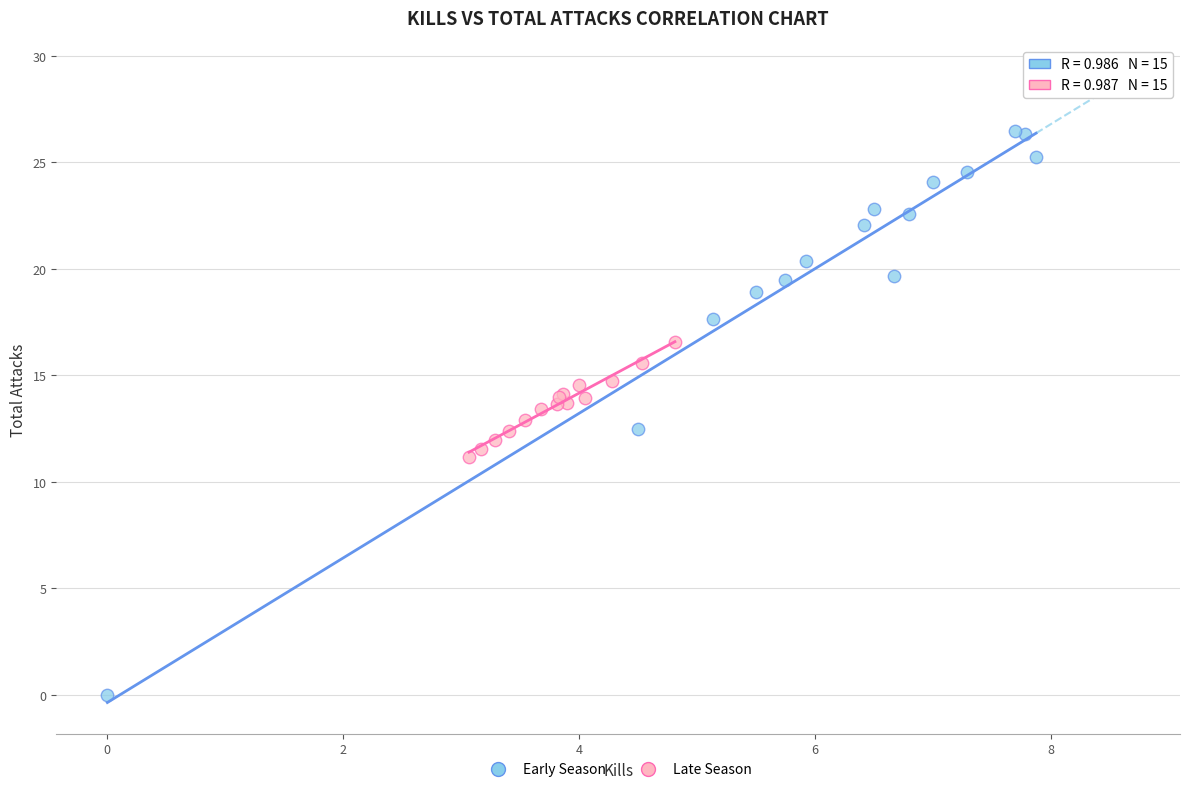

Which series contains the highest Y value?

Early Season